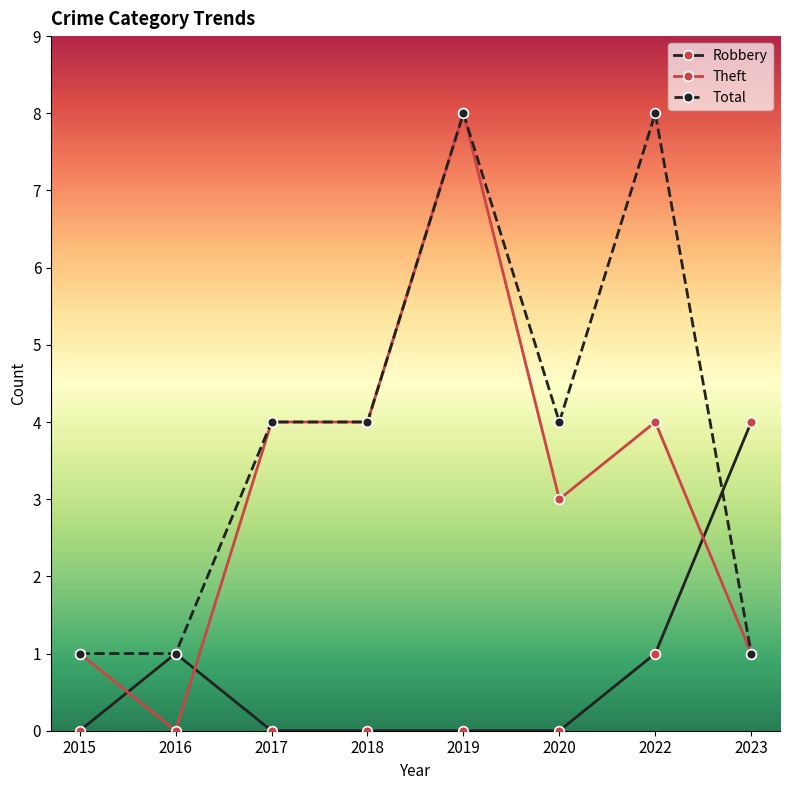

Reading right to left, list all the values displayed in this chart.

Robbery: 4	1	0	0	0	0	1	0
Theft: 1	4	3	8	4	4	0	1
Total: 1	8	4	8	4	4	1	1